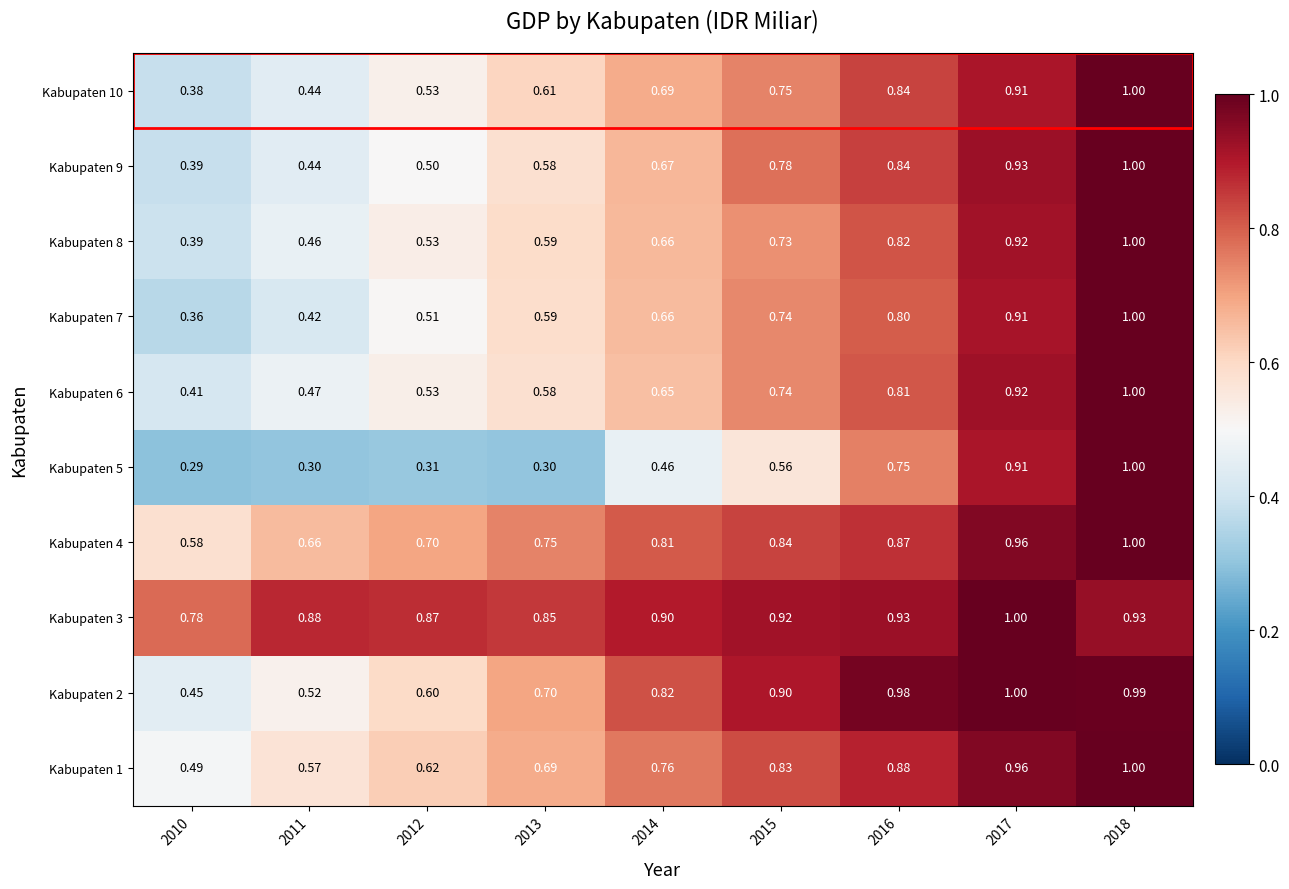

Which series has the largest total across all categories?

Kabupaten 3